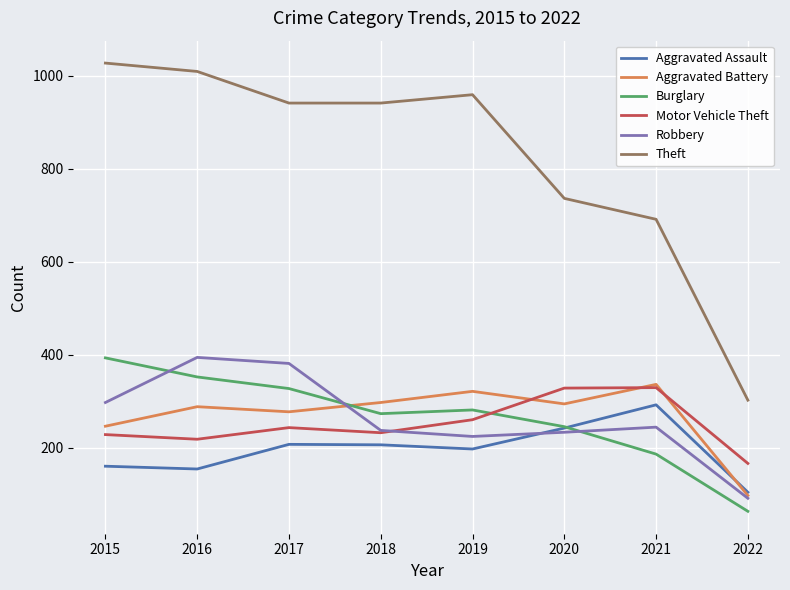

Which category has the lowest value in the Motor Vehicle Theft series?

2022